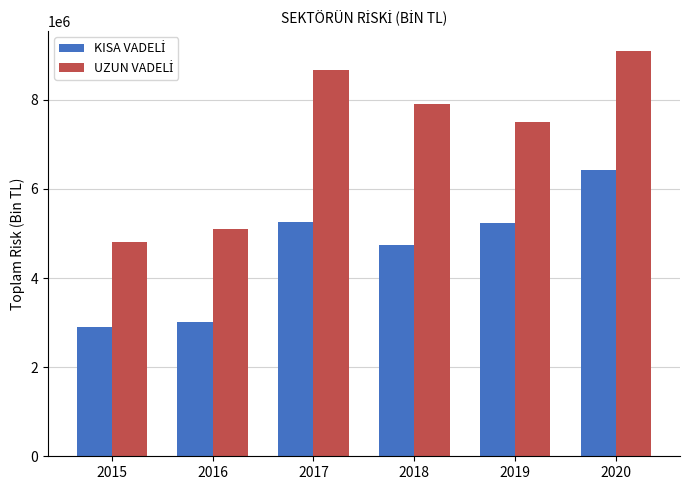

At which category is the sum across all series the highest?

2020